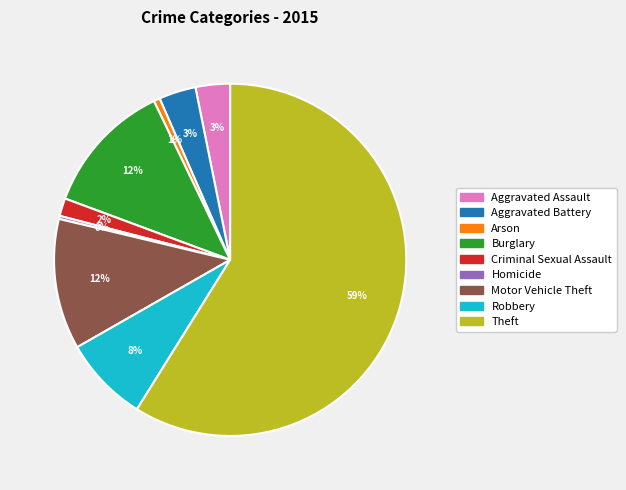

Count the number of slices in the pie.

9